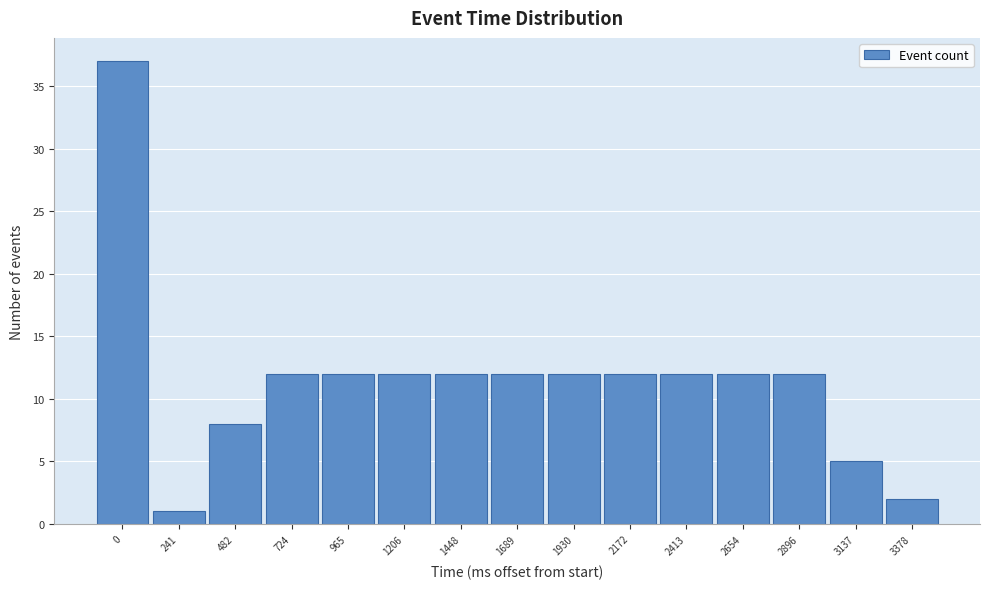

Reading left to right, transcribe all the data shown in this chart.

0=37	241=1	482=8	724=12	965=12	1206=12	1448=12	1689=12	1930=12	2172=12	2413=12	2654=12	2896=12	3137=5	3378=2